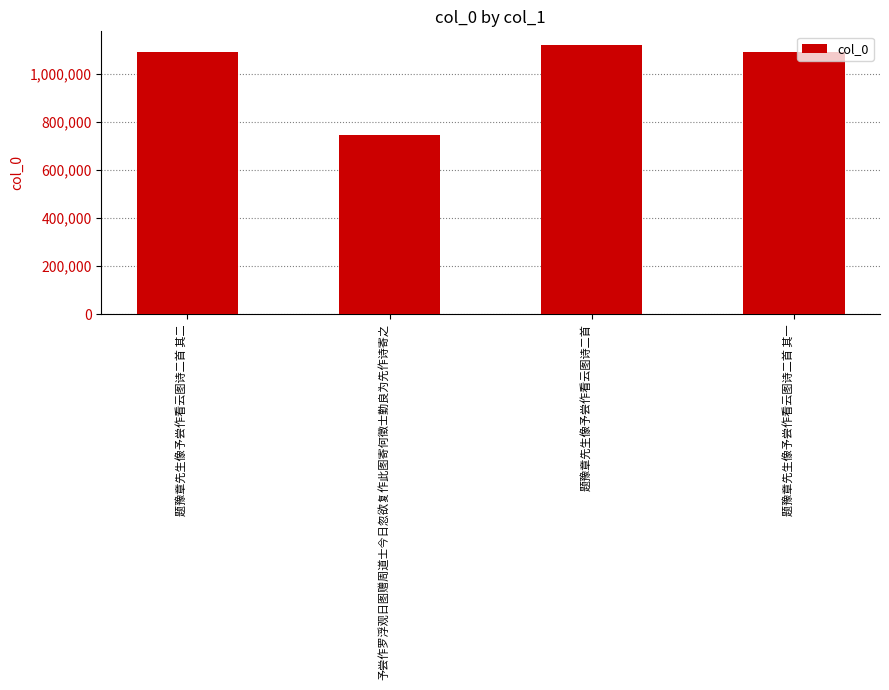

What is the sum of all values?

4047080